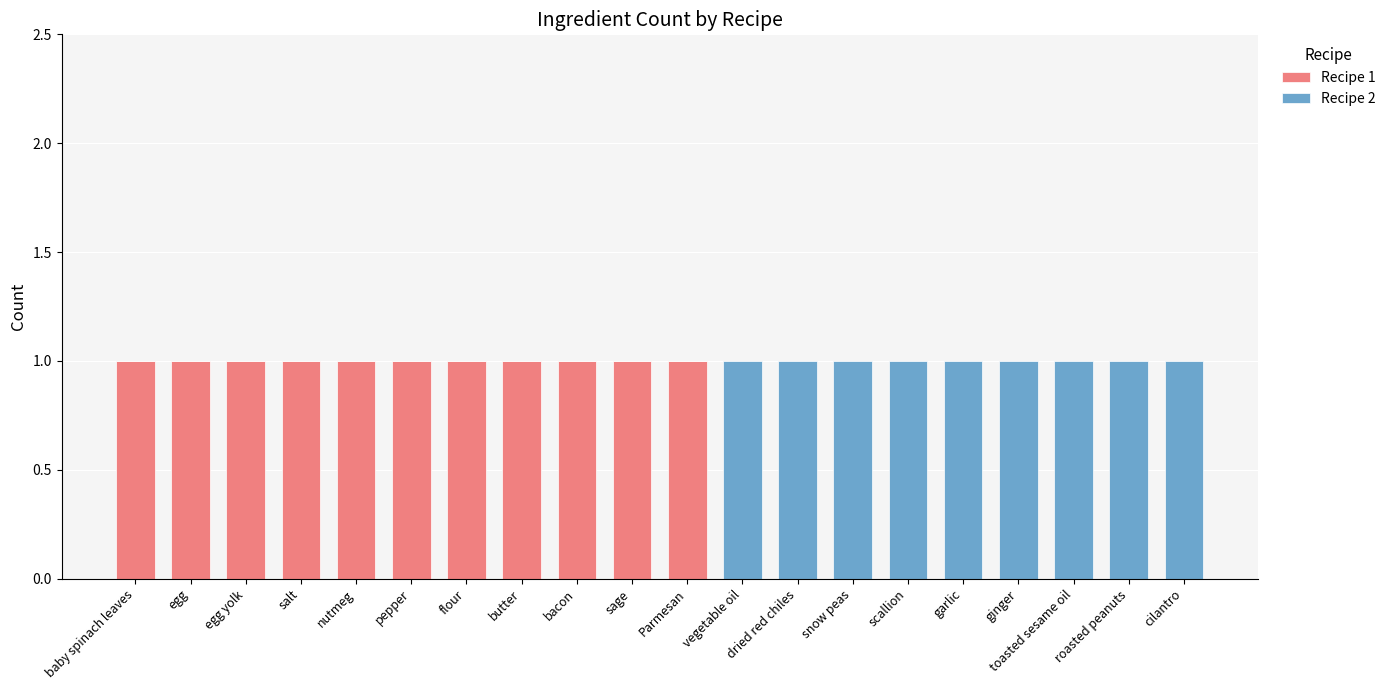

The value of Recipe 1 at vegetable oil is 0. True or false?

True